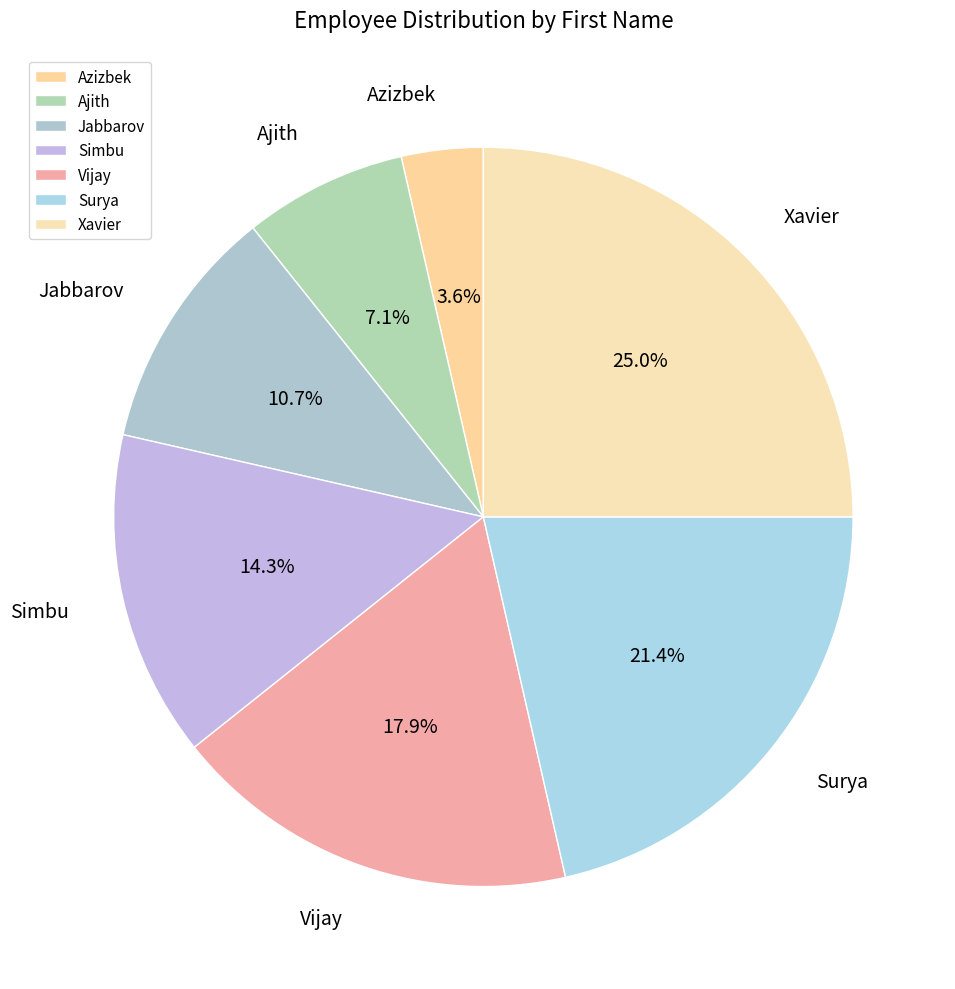

True or false: Azizbek accounts for 4% of the total.

True